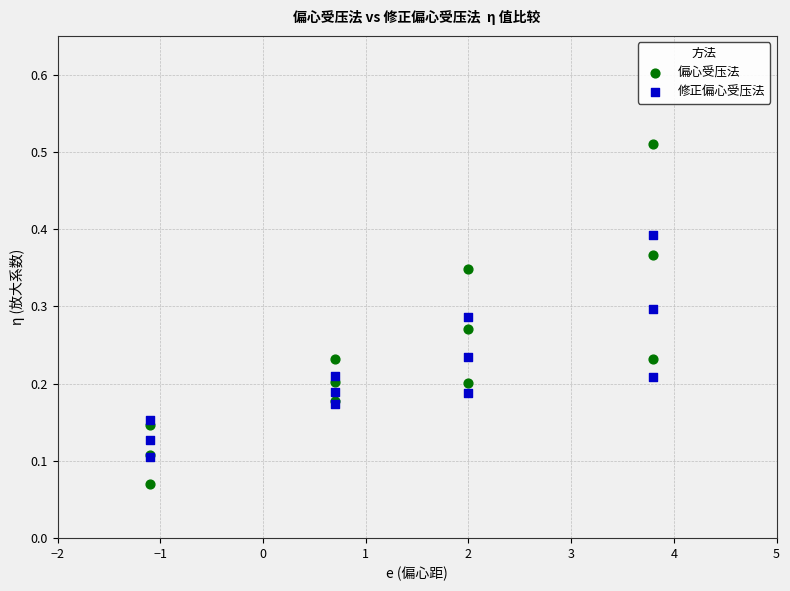

Which series has the widest spread of Y values?

偏心受压法